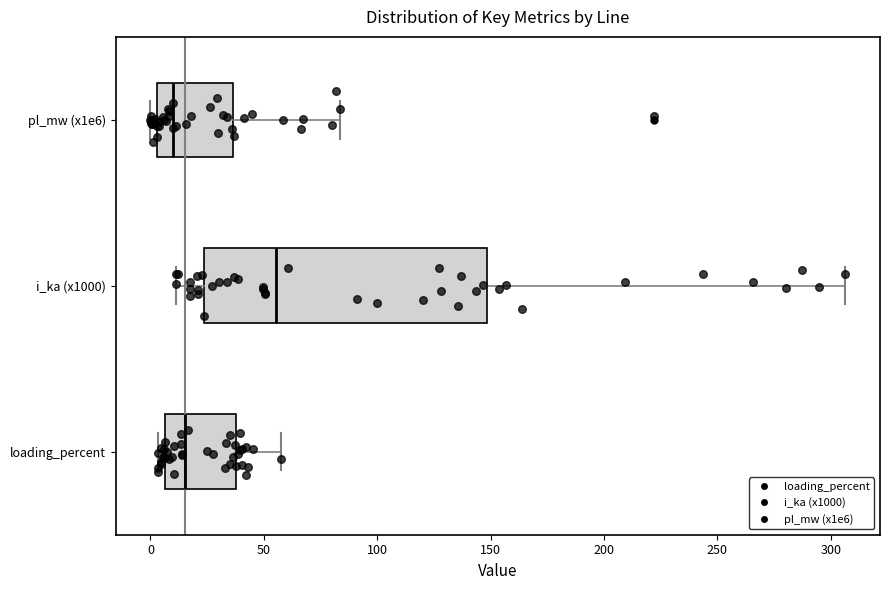

Which box is the widest, from its left edge to its right edge?

i_ka (x1000)